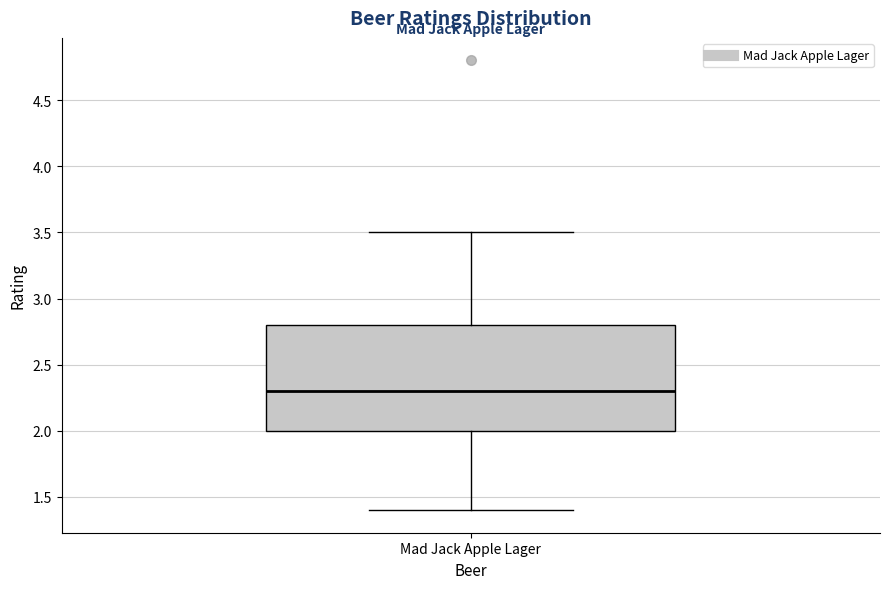

Where is the lower edge of the box for Mad Jack Apple Lager on the y-axis? The values are not printed on the chart, so give them approximately, as read against the axis.

2.0